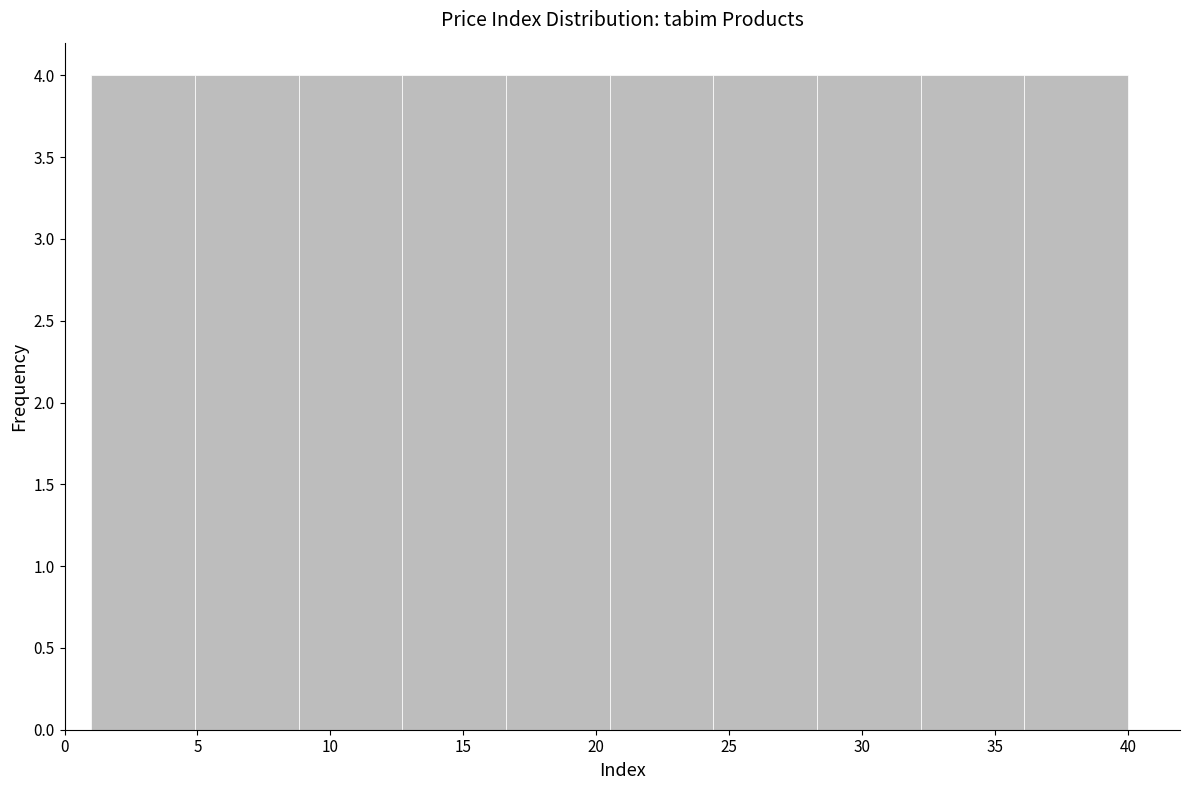

What is the height of the bar covering 4.9 to 8.8 on the x-axis? Neither the bar edges nor the heights are printed on the chart, so give them approximately, as read against the axes.

4